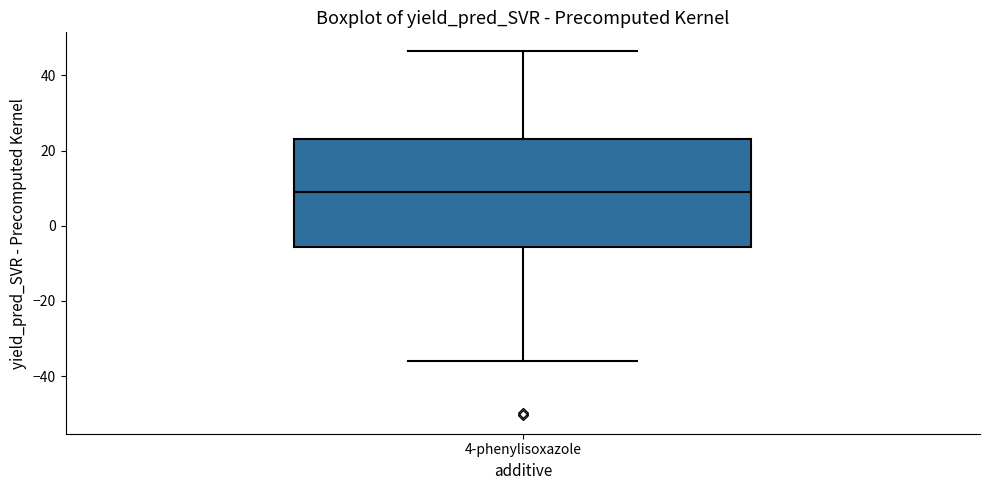

Read this box plot against the y-axis: the position of the median line, the range covered by the box, and the ends of both whiskers. The values are not printed on the chart, so give them approximately, as read against the axis.

median 10, box -6 to 24, whiskers -36 to 46